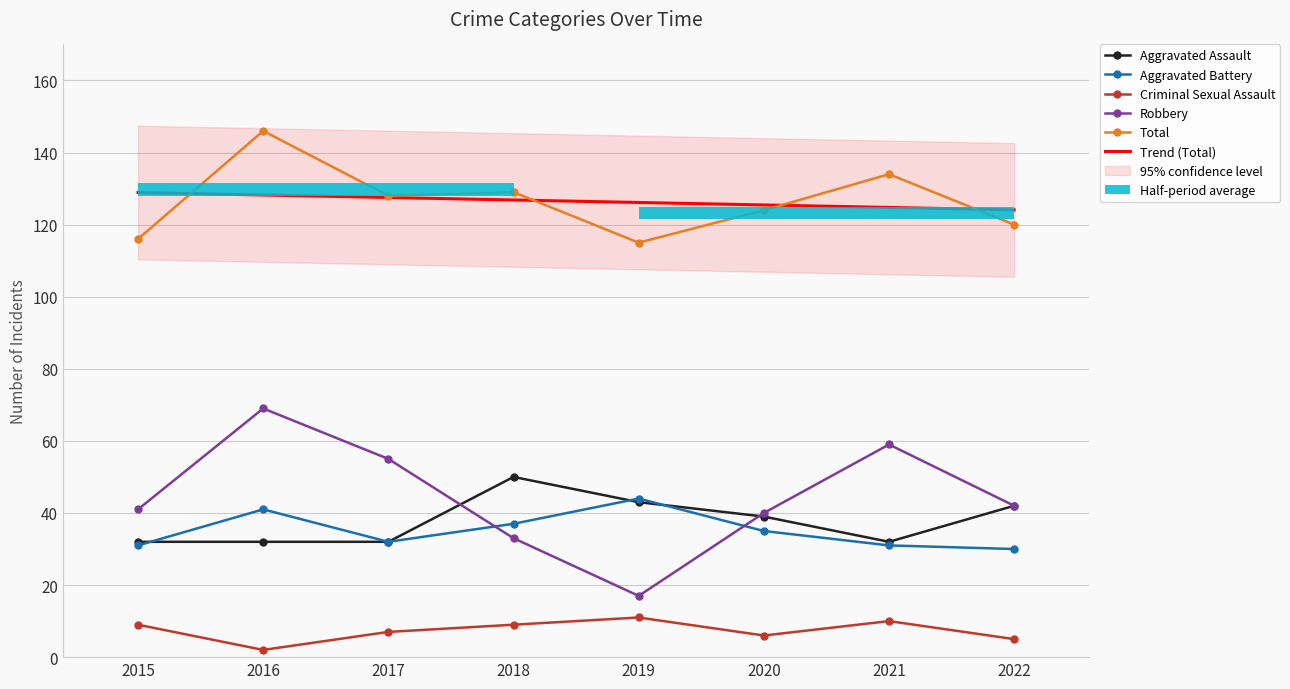

How many groups of bars are there?

8